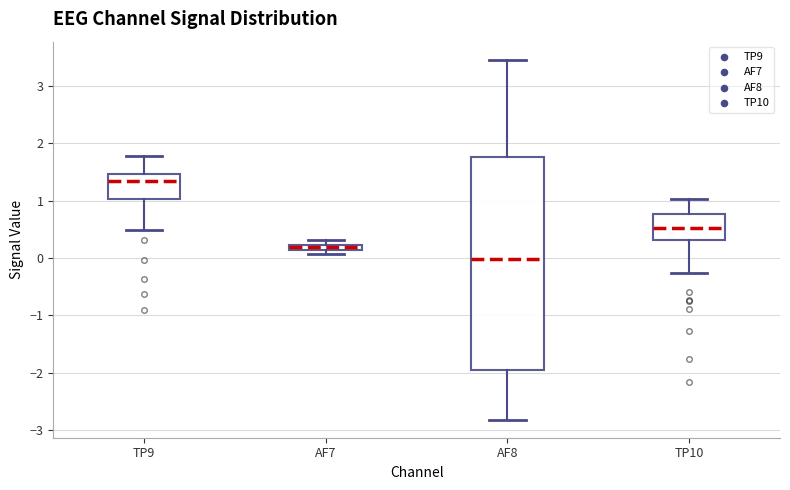

Which box has the lowest median line?

AF8